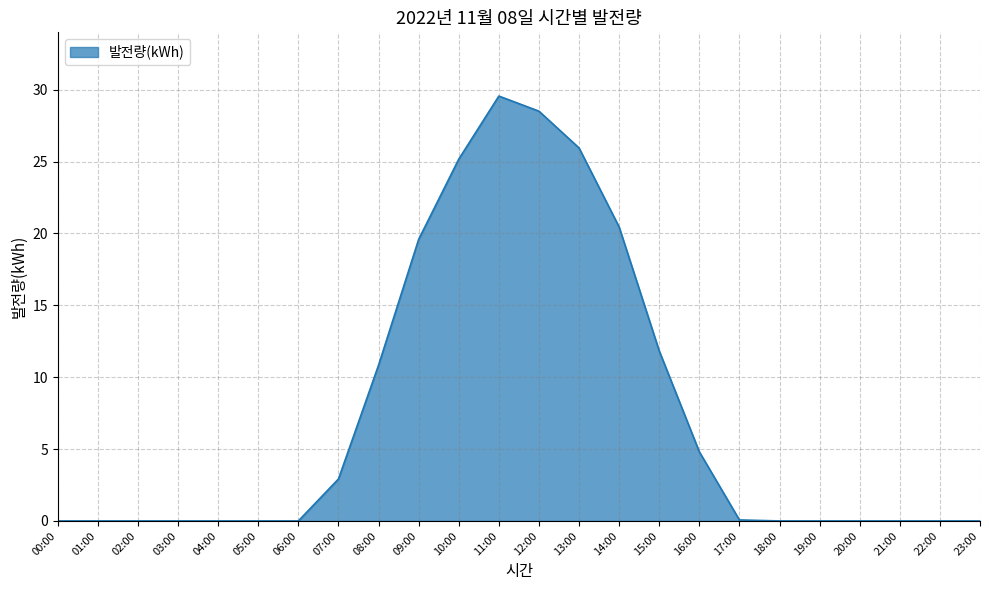

At which label is the value closest to 14?

15:00